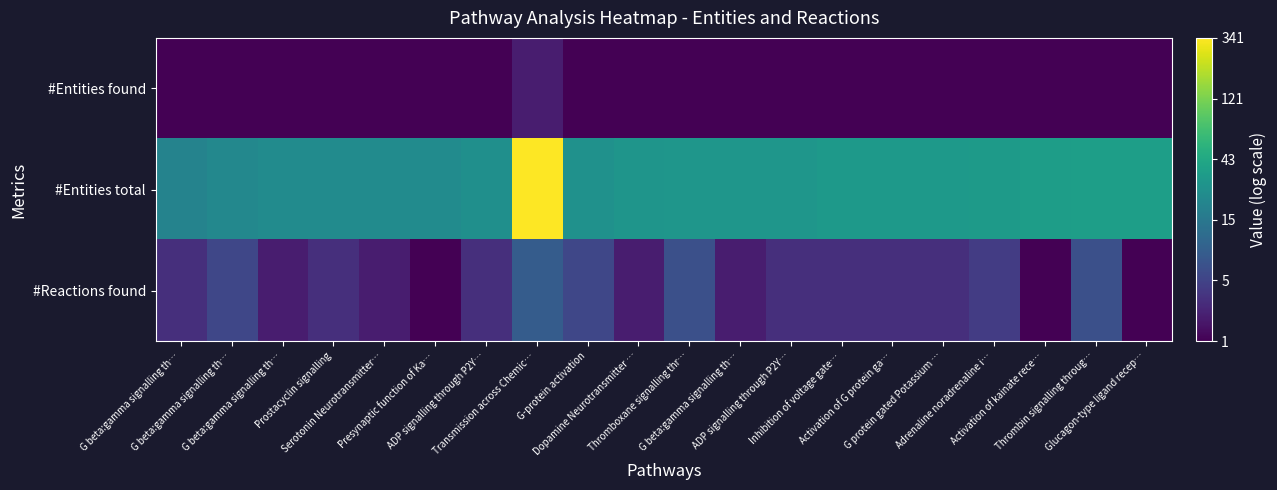

Reading right to left, extract all data points from this chart.

#Entities found: Glucagon-type ligand recep…=0.7	Thrombin signalling throug…=0.7	Activation of kainate rece…=0.7	Adrenaline noradrenaline i…=0.7	G protein gated Potassium …=0.7	Activation of G protein ga…=0.7	Inhibition of voltage gate…=0.7	ADP signalling through P2Y…=0.7	G beta:gamma signalling th…=0.7	Thromboxane signalling thr…=0.7	Dopamine Neurotransmitter …=0.7	G-protein activation=0.7	Transmission across Chemic…=1.1	ADP signalling through P2Y…=0.7	Presynaptic function of Ka…=0.7	Serotonin Neurotransmitter…=0.7	Prostacyclin signalling=0.7	G beta:gamma signalling th…=0.7	G beta:gamma signalling th…=0.7	G beta:gamma signalling th…=0.7
#Entities total: Glucagon-type ligand recep…=3.6	Thrombin signalling throug…=3.6	Activation of kainate rece…=3.6	Adrenaline noradrenaline i…=3.5	G protein gated Potassium …=3.5	Activation of G protein ga…=3.5	Inhibition of voltage gate…=3.5	ADP signalling through P2Y…=3.4	G beta:gamma signalling th…=3.4	Thromboxane signalling thr…=3.4	Dopamine Neurotransmitter …=3.4	G-protein activation=3.3	Transmission across Chemic…=5.8	ADP signalling through P2Y…=3.3	Presynaptic function of Ka…=3.2	Serotonin Neurotransmitter…=3.2	Prostacyclin signalling=3.2	G beta:gamma signalling th…=3.2	G beta:gamma signalling th…=3.1	G beta:gamma signalling th…=3.0
#Reactions found: Glucagon-type ligand recep…=0.7	Thrombin signalling throug…=1.9	Activation of kainate rece…=0.7	Adrenaline noradrenaline i…=1.6	G protein gated Potassium …=1.4	Activation of G protein ga…=1.4	Inhibition of voltage gate…=1.4	ADP signalling through P2Y…=1.4	G beta:gamma signalling th…=1.1	Thromboxane signalling thr…=1.9	Dopamine Neurotransmitter …=1.1	G-protein activation=1.8	Transmission across Chemic…=2.2	ADP signalling through P2Y…=1.4	Presynaptic function of Ka…=0.7	Serotonin Neurotransmitter…=1.1	Prostacyclin signalling=1.4	G beta:gamma signalling th…=1.1	G beta:gamma signalling th…=1.8	G beta:gamma signalling th…=1.4